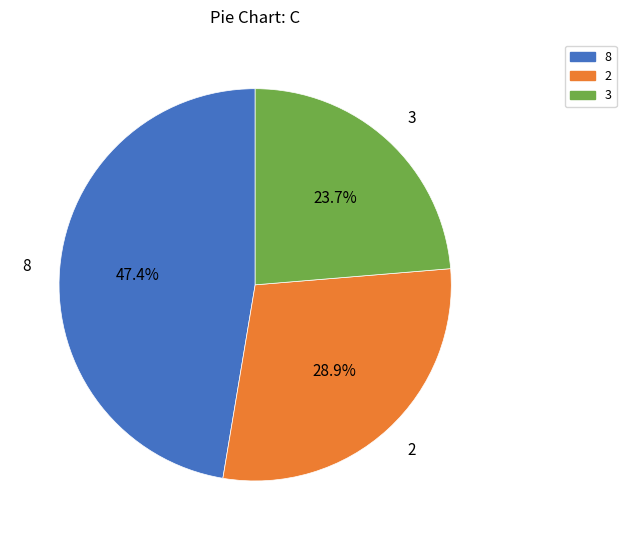

What percentage is the 2 slice, to the nearest percent?

29%